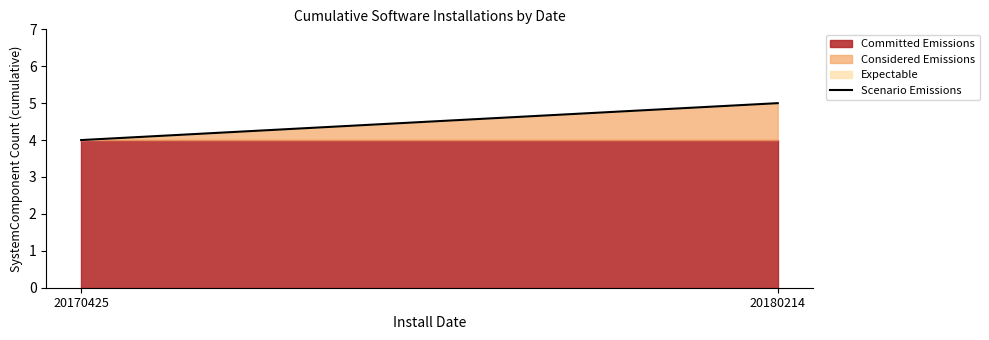

Which has a higher value, 20170425 or 20180214?

20180214